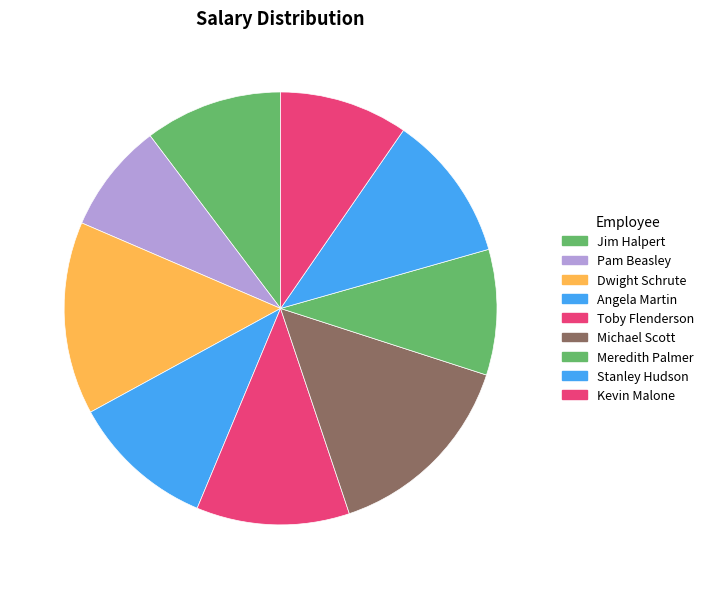

Combined, what portion of the pie is Meredith Palmer and Pam Beasley?

17.6%